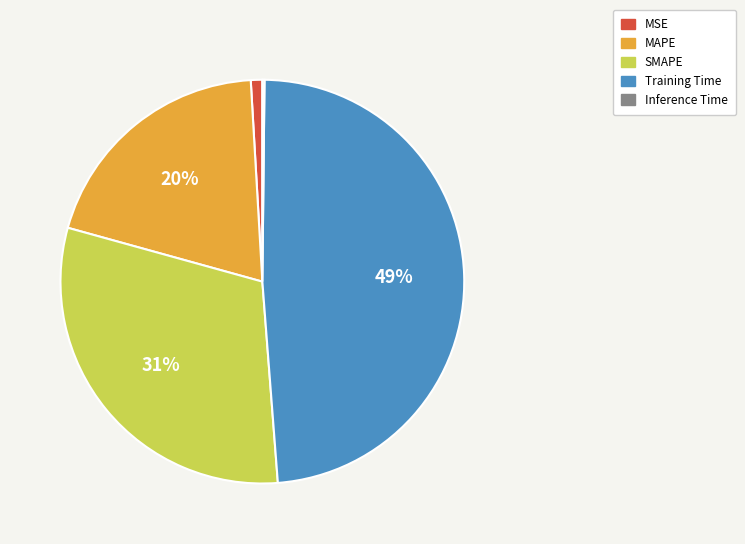

Is it true that SMAPE is 31% of the pie?

True